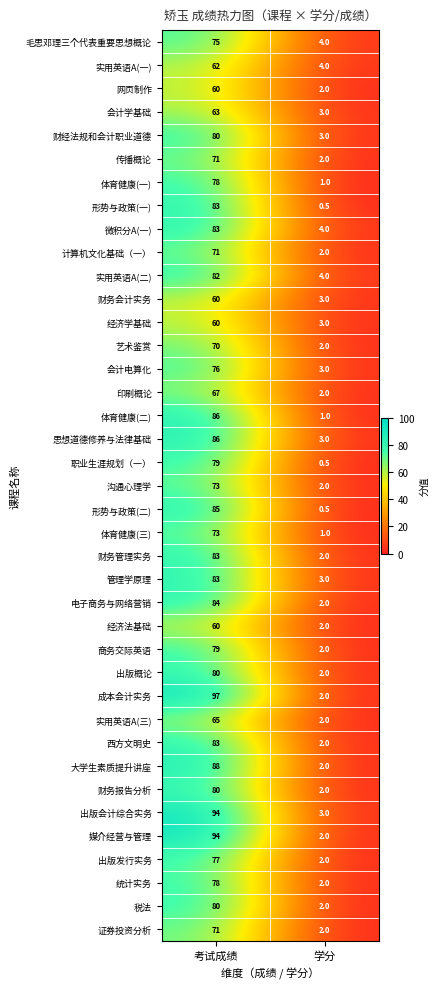

How many values in the 沟通心理学 series are below 73?

1